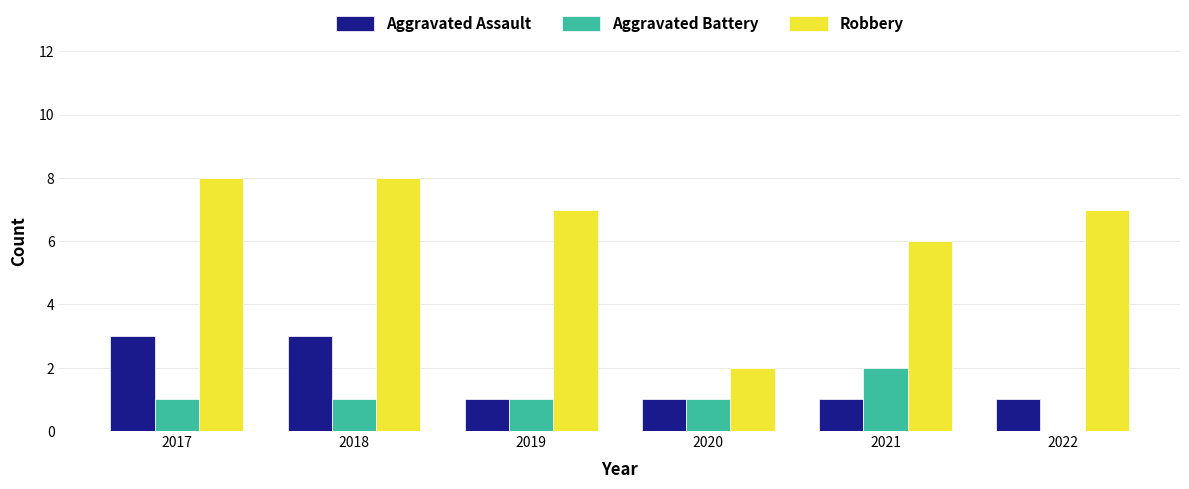

Are the bars grouped side by side (vs. stacked)?

Yes